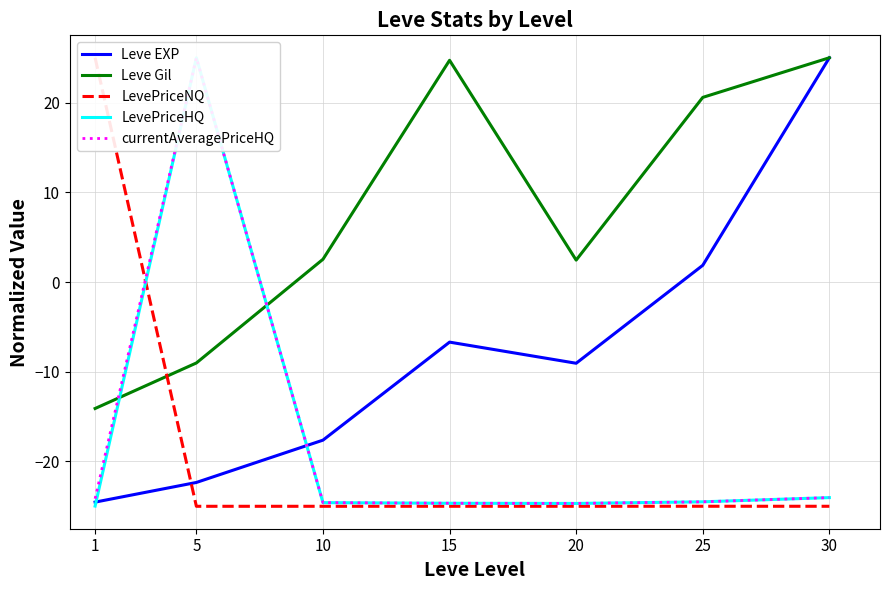

Where do Leve Gil and currentAveragePriceHQ first cross each other?

1 and 5